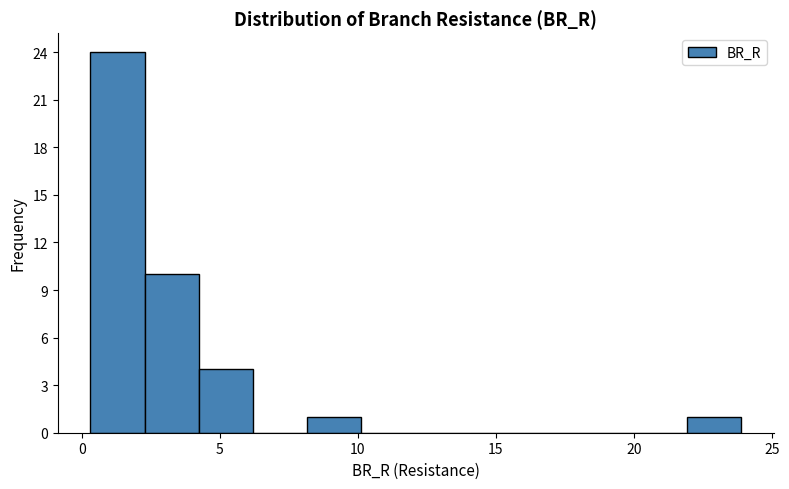

Read against the x-axis, roughly where is the centre of the tallest bar?

1.5